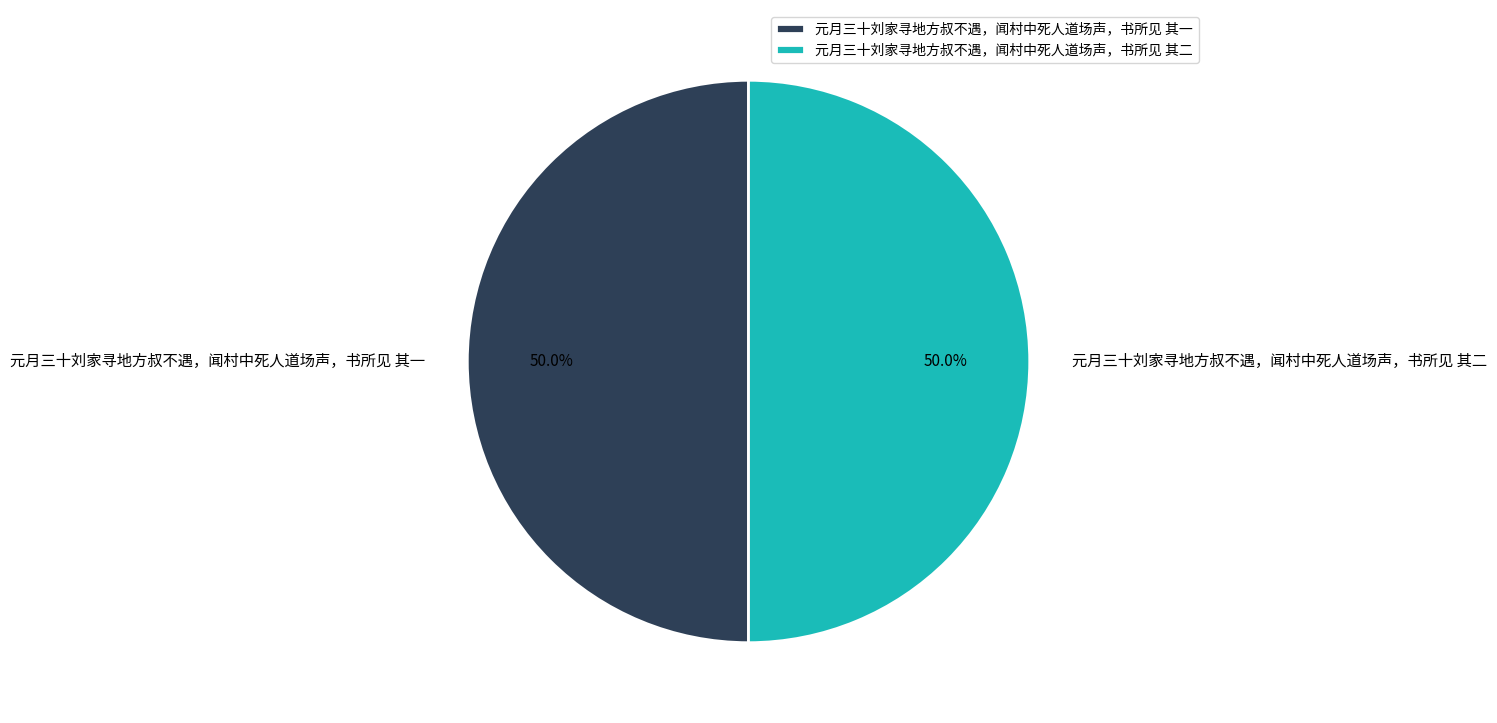

What is the ratio of the value at 元月三十刘家寻地方叔不遇，闻村中死人道场声，书所见 其一 to the value at 元月三十刘家寻地方叔不遇，闻村中死人道场声，书所见 其二?

1.0